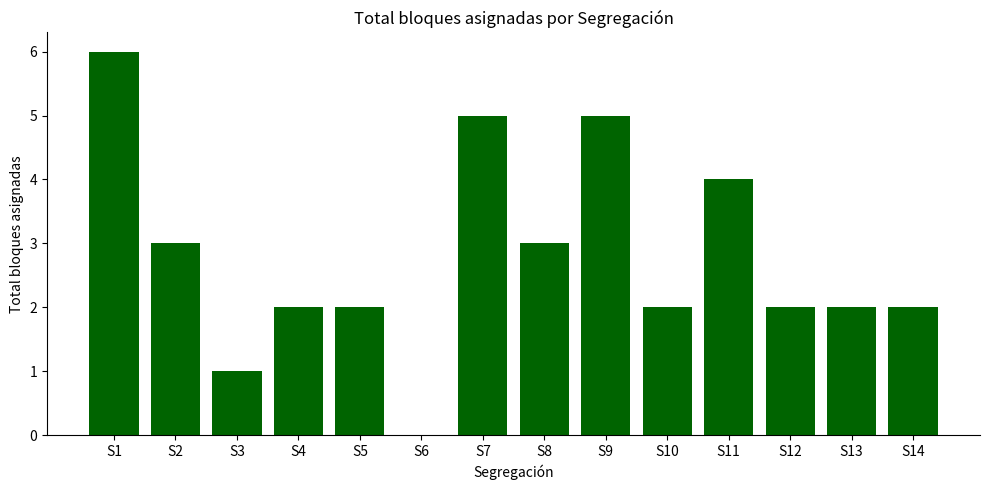

Reading left to right, extract all data points from this chart.

6	3	1	2	2	0	5	3	5	2	4	2	2	2